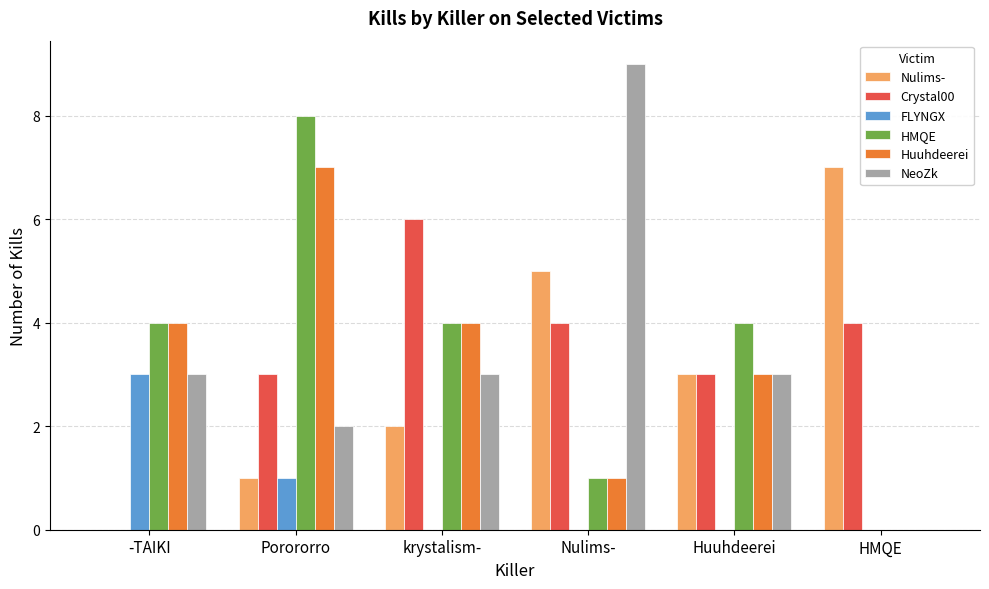

At which category is the sum across all series the highest?

Porororro